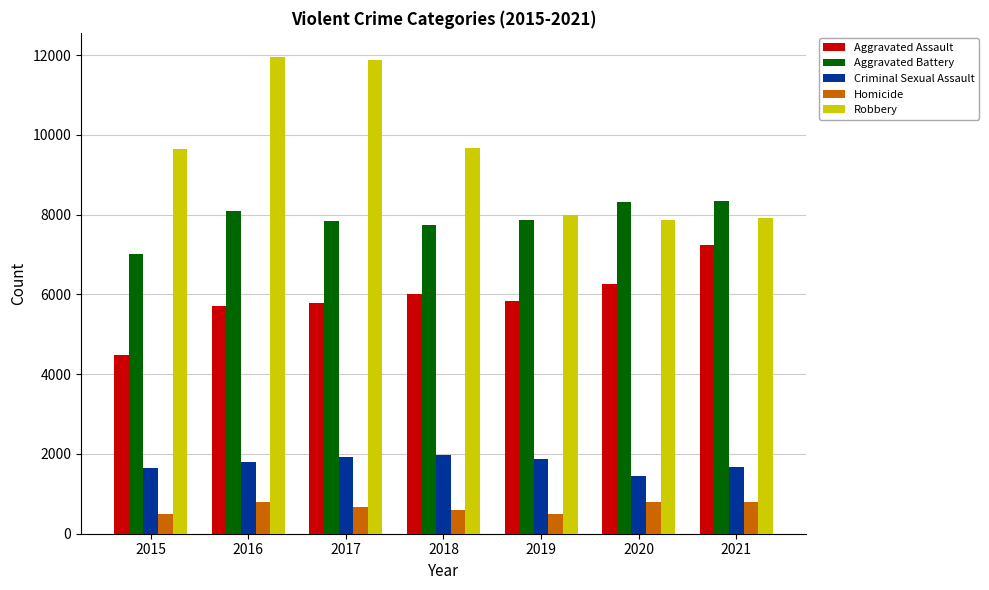

How many categories are shown in the chart?

7